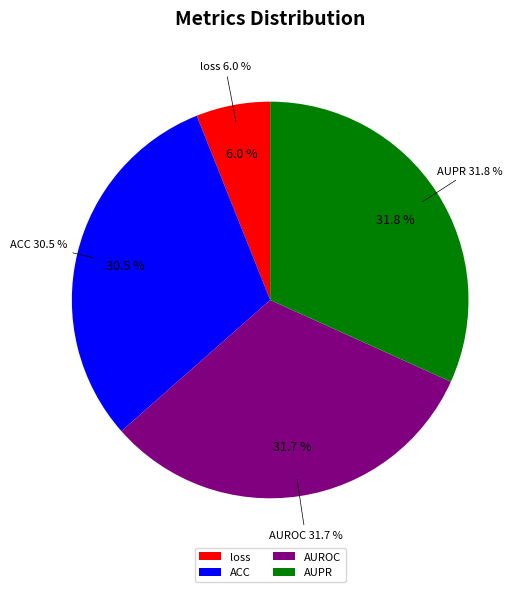

Does ACC account for over 50% of the chart?

No